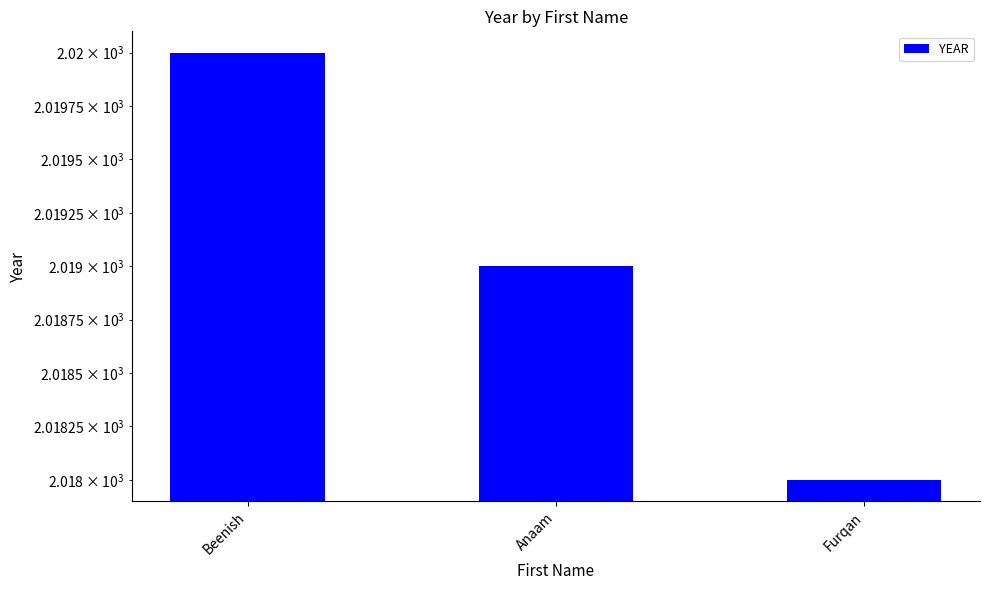

What is the label of the 3rd bar from the left?

Furqan